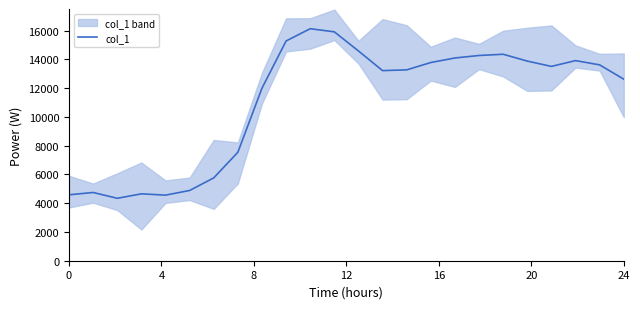

True or false: the data shows 6400.8 at 14.

False